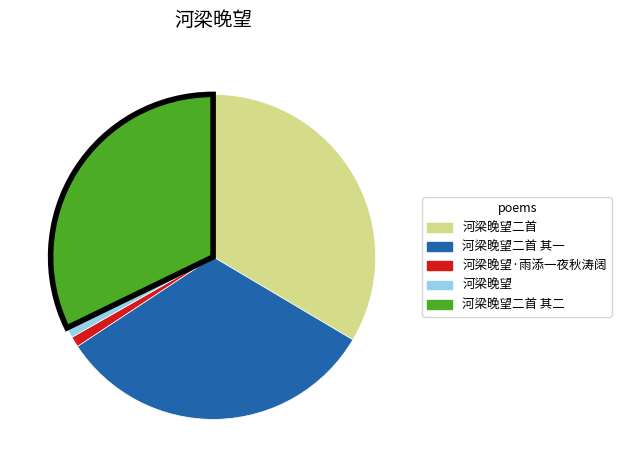

How many segments does this pie chart have?

5